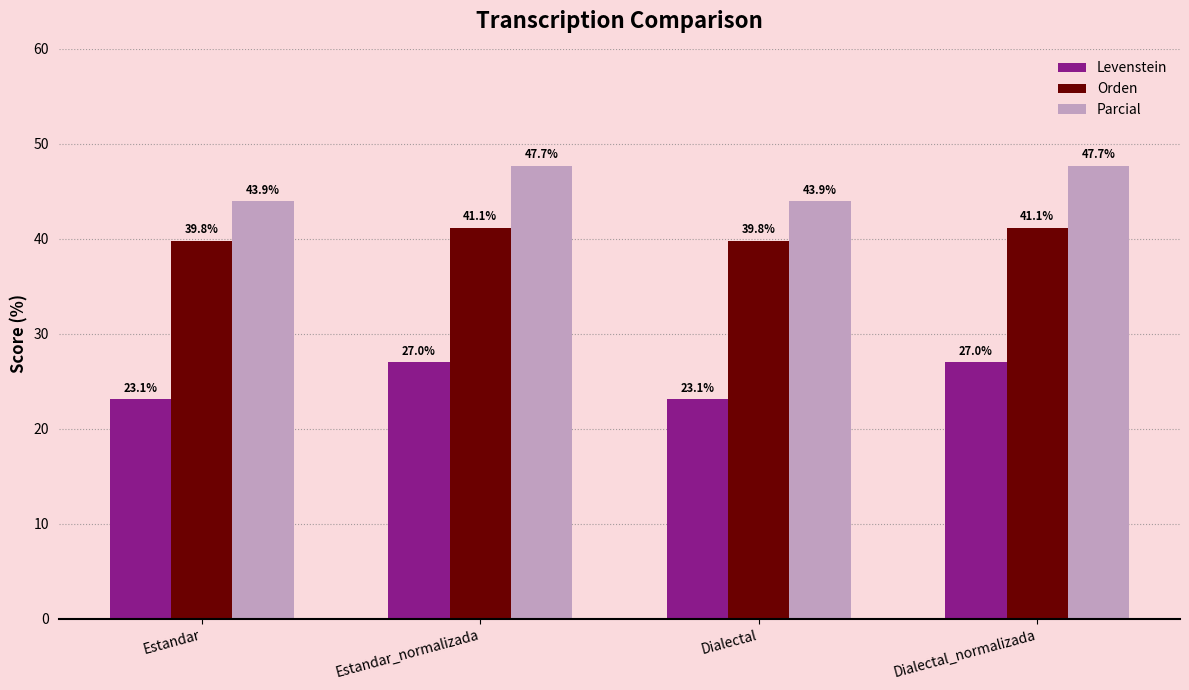

What is the difference between the Orden values at Dialectal and Dialectal_normalizada?

1.3